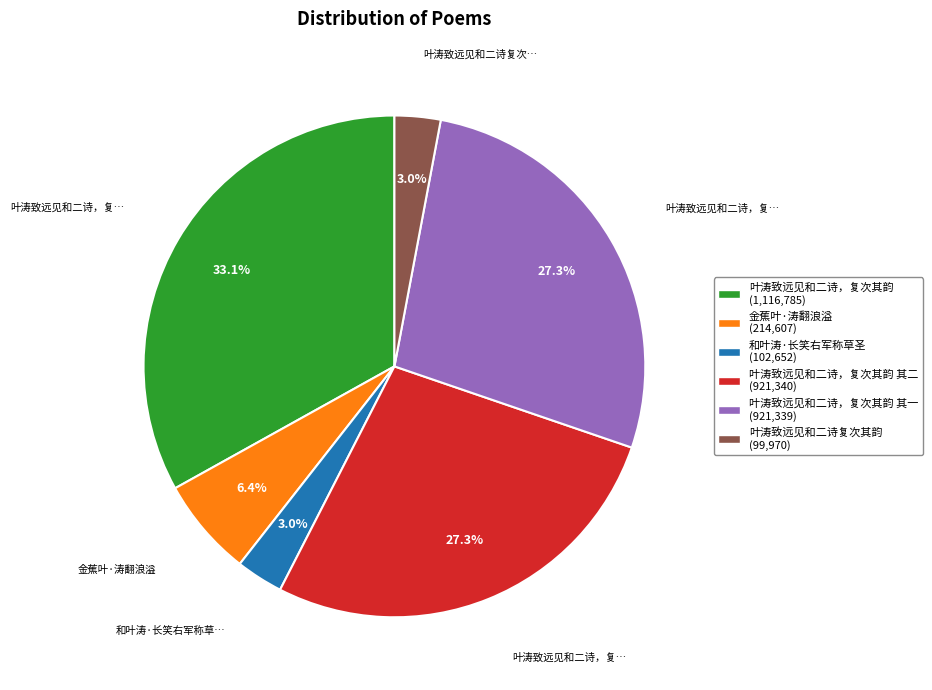

Is there a majority slice in this chart?

No